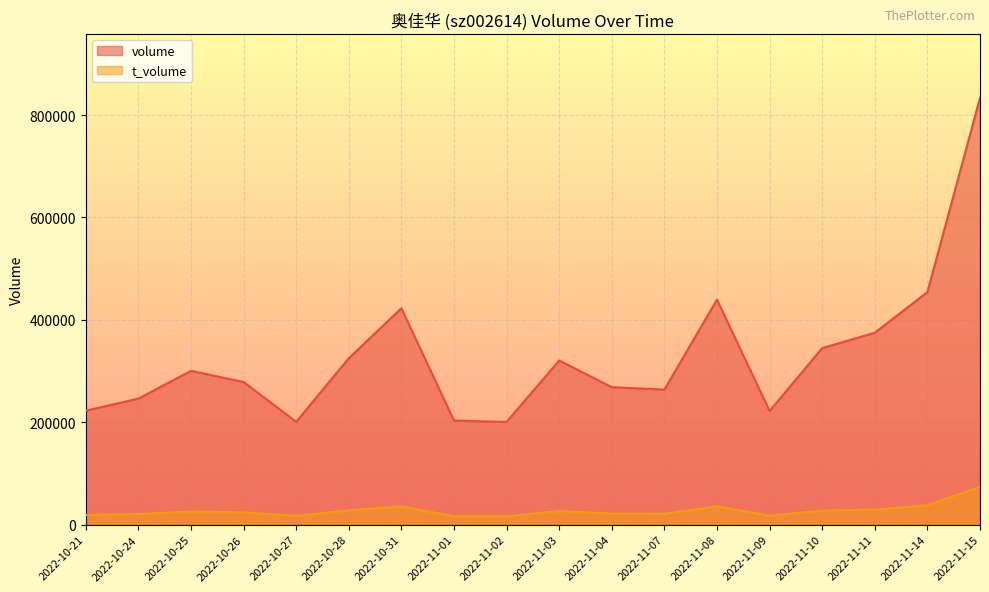

What is the sum of all t_volume values?

493713